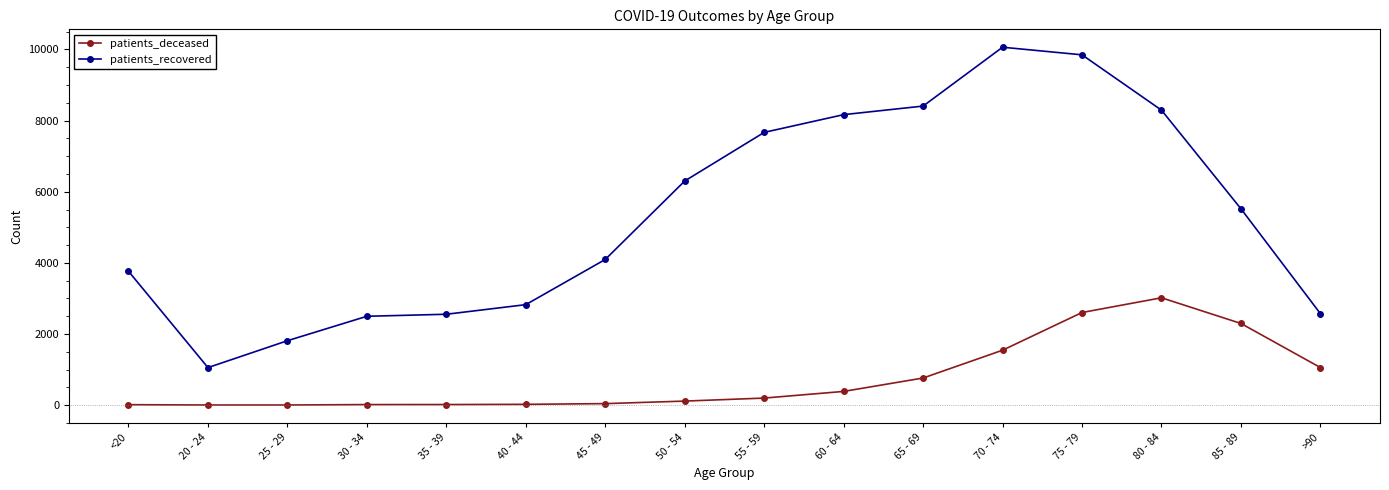

Does the chart have visible grid lines?

No